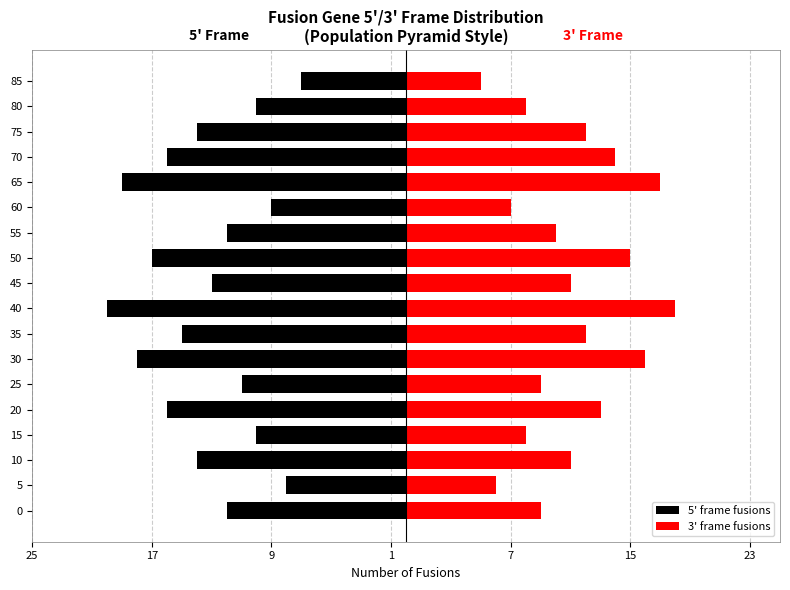

Is the value of 5' frame fusions at 35 greater than the value of 3' frame fusions at 20?

No